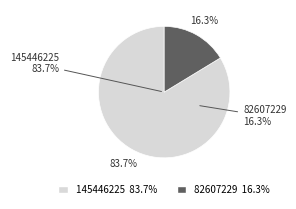

The 07/18/2014 slice represents 22% of the pie. True or false?

False